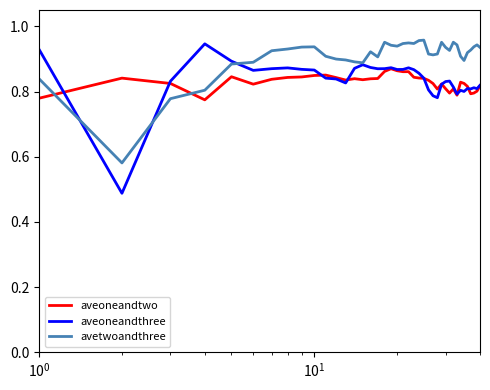

Which series has the largest range (max minus min)?

aveoneandthree